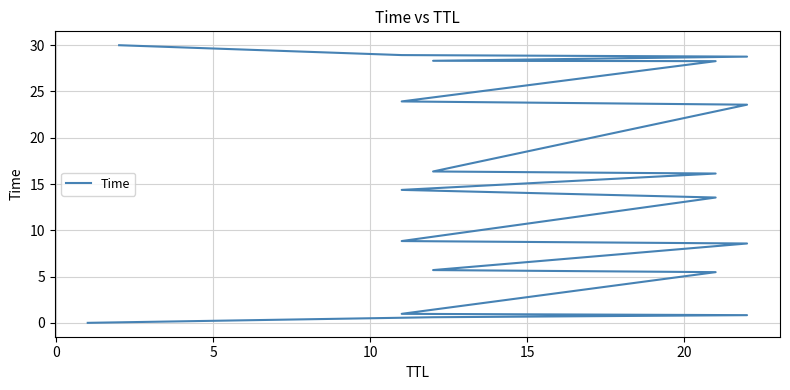

What is the difference between the second highest and second lowest values?

28.3